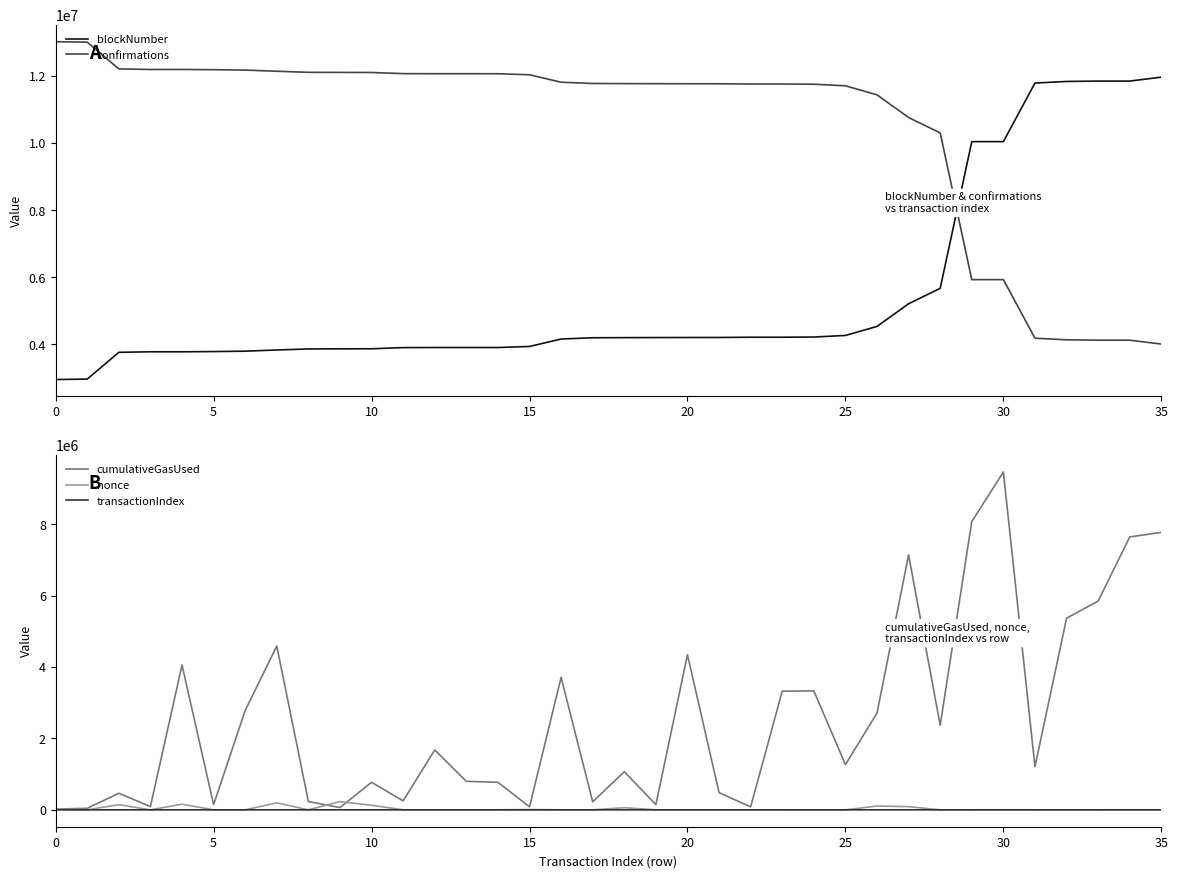

Where does the transactionIndex series first go above 35?

20